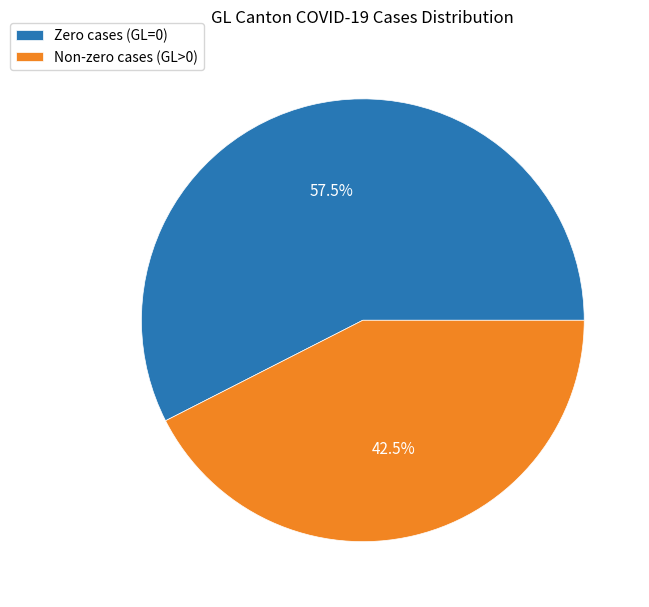

Is the sum of Non-zero cases (GL>0) and Zero cases (GL=0) greater than half?

Yes